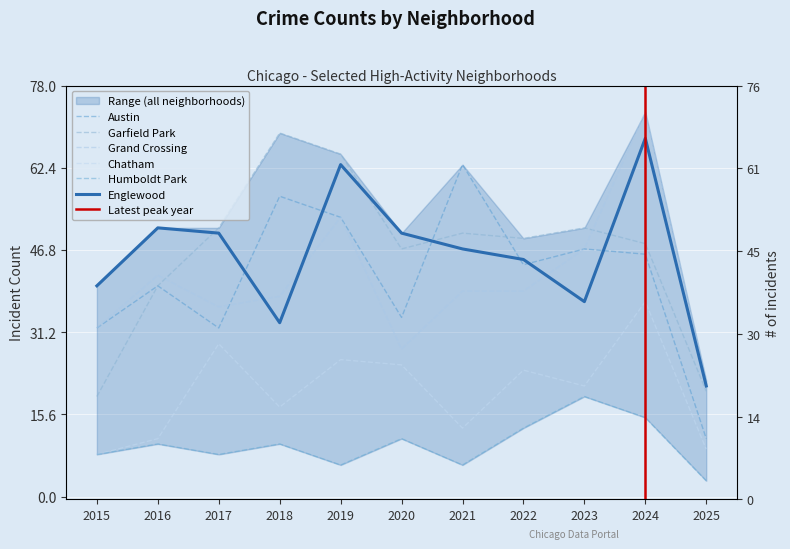

What are all the series names shown in the legend?

Austin, Englewood, Garfield Park, Grand Crossing, Chatham, Humboldt Park